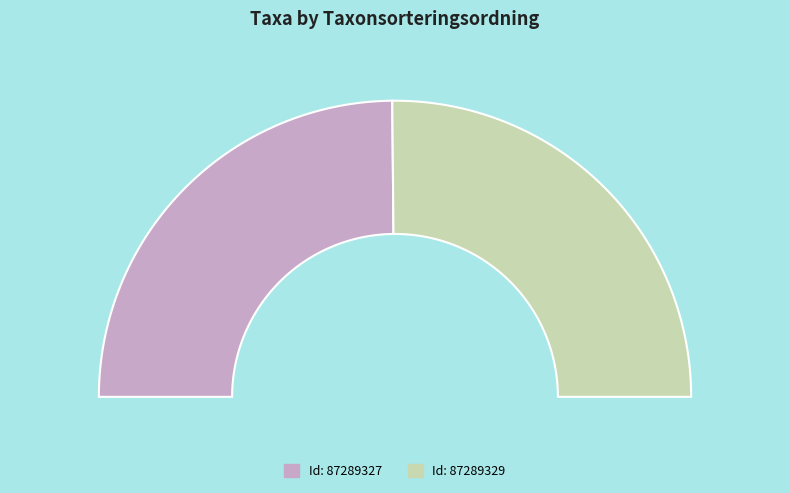

What percentage is the 87289327 slice, to the nearest percent?

50%